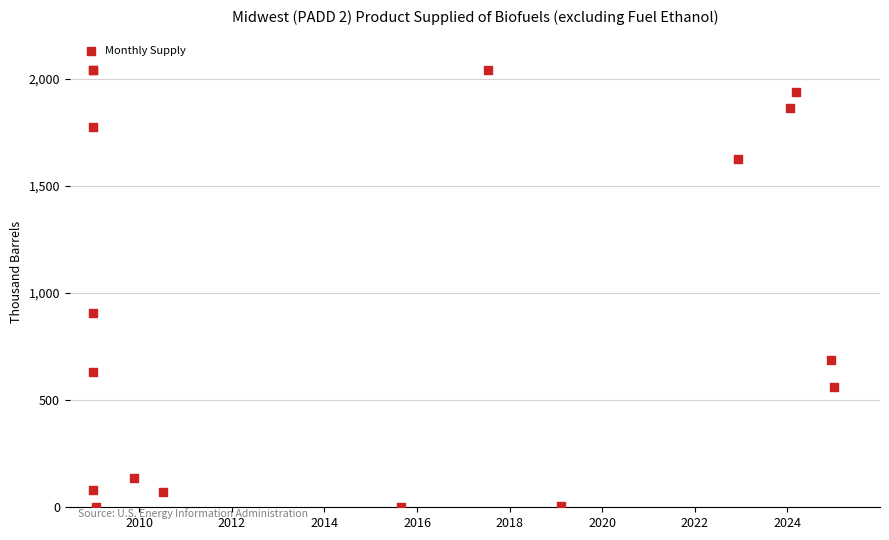

What Y value in the scatter plot is closest to 1020?

904